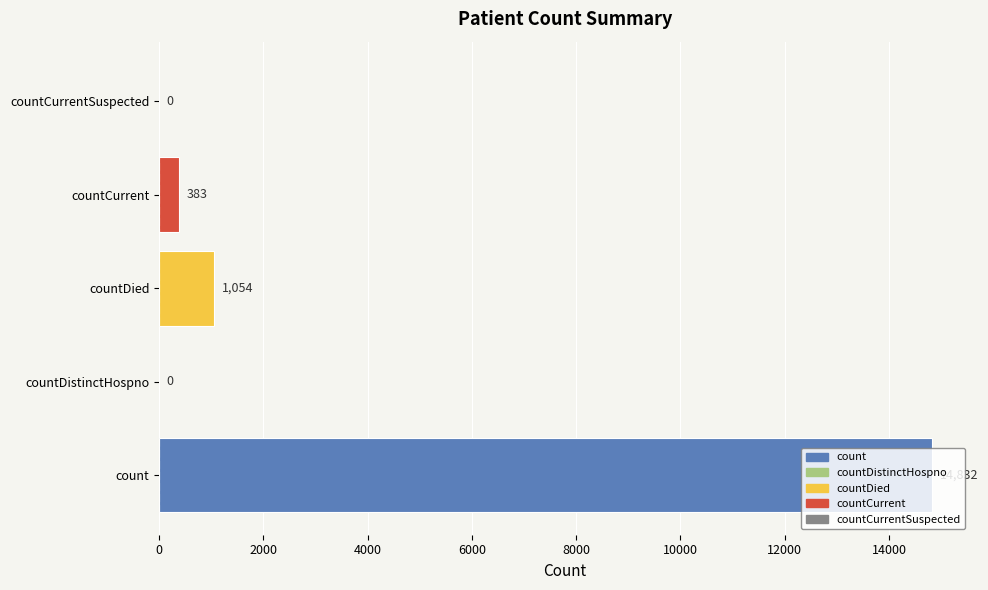

What is the approximate value at countCurrent, to the nearest 100?

400